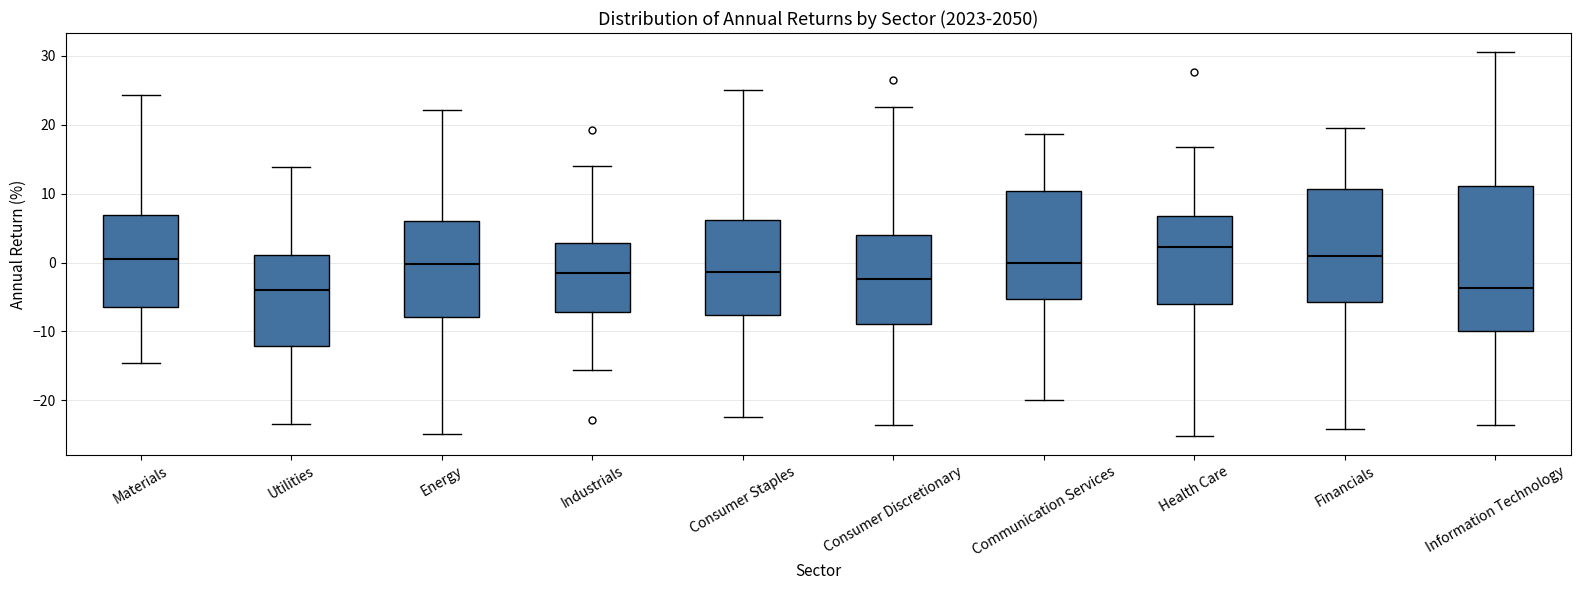

Reading left to right, transcribe this box plot: for each box, give where its median line is, the range the box spans, and where its two whiskers end, as read against the y-axis. The values are not printed on the chart, so give them approximately, as read against the axis.

Materials: median 1, box -6 to 7, whiskers -15 to 24
Utilities: median -4, box -12 to 1, whiskers -23 to 14
Energy: median 0, box -8 to 6, whiskers -25 to 22
Industrials: median -1, box -7 to 3, whiskers -16 to 14
Consumer Staples: median -1, box -8 to 6, whiskers -22 to 25
Consumer Discretionary: median -2, box -9 to 4, whiskers -24 to 23
Communication Services: median 0, box -5 to 10, whiskers -20 to 19
Health Care: median 2, box -6 to 7, whiskers -25 to 17
Financials: median 1, box -6 to 11, whiskers -24 to 20
Information Technology: median -4, box -10 to 11, whiskers -24 to 31